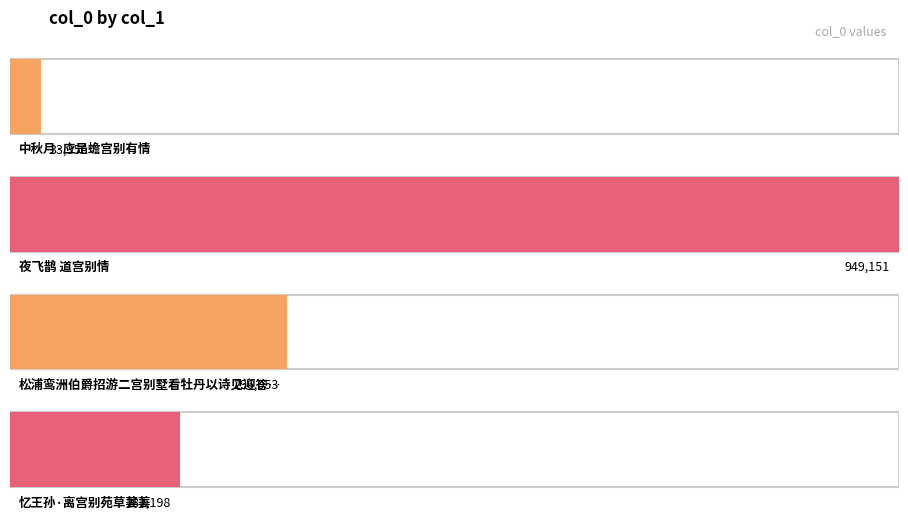

Rank the categories by value from lowest to highest.

中秋月·应是蟾宫别有情, 忆王孙·离宫别苑草萋萋, 松浦鸾洲伯爵招游二宫别墅看牡丹以诗见迎答以二绝, 夜飞鹊 道宫别情